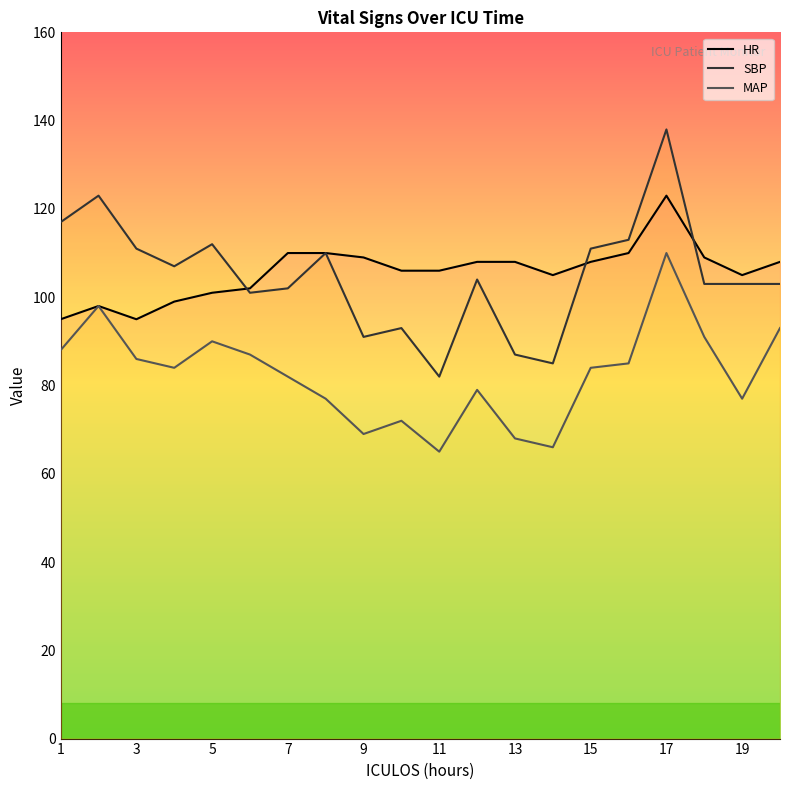

What is the average value of the SBP series?

105